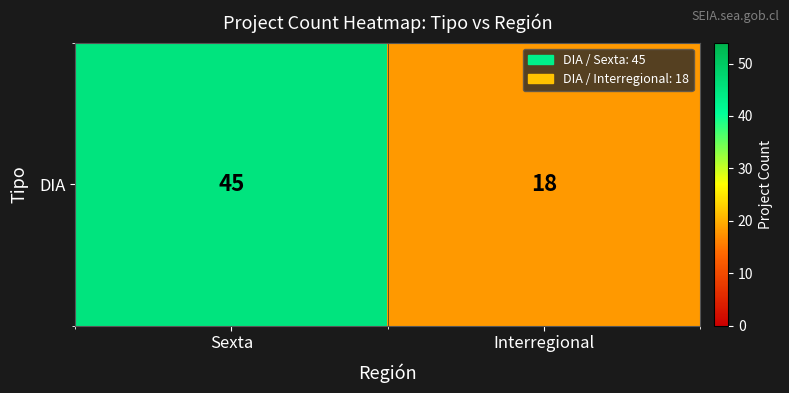

Reading right to left, transcribe all the data shown in this chart.

18	45